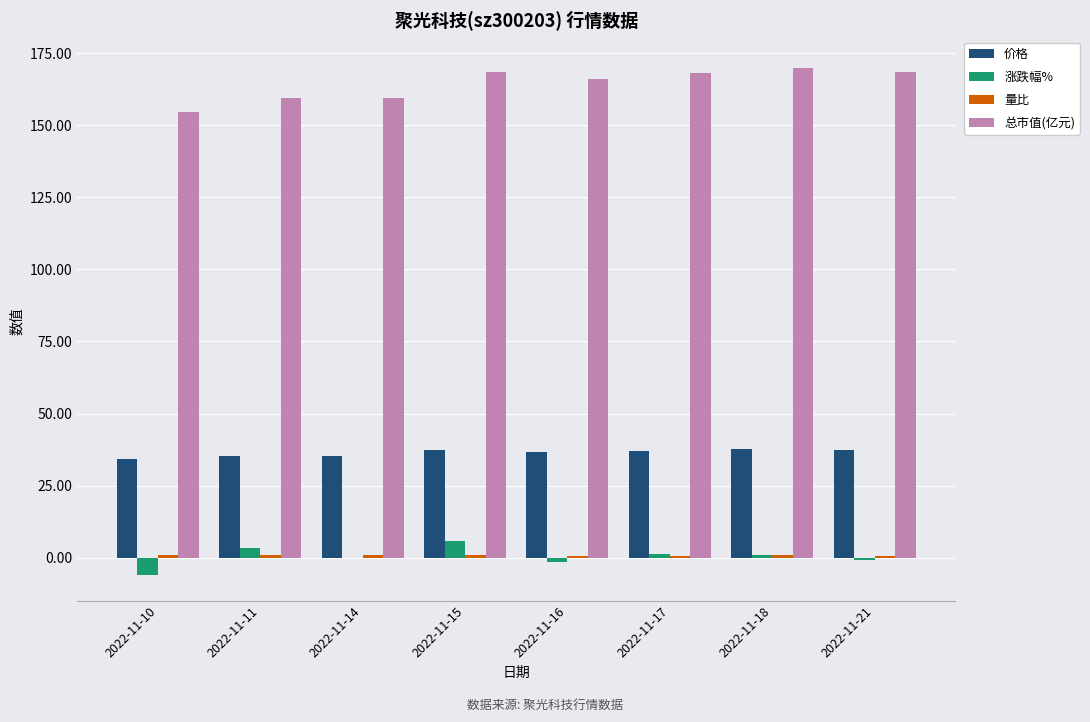

The 价格 series shows 37.5 at 2022-11-18. True or false?

True